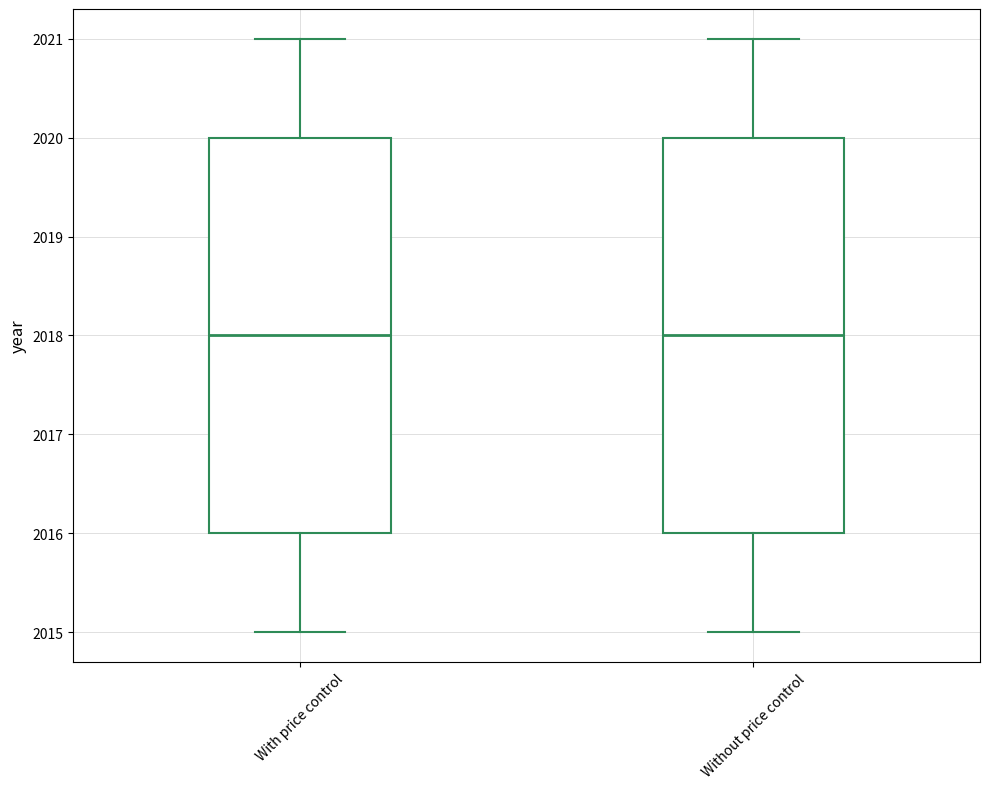

Where does the median line of the box for With price control sit on the y-axis? The values are not printed on the chart, so give them approximately, as read against the axis.

2018